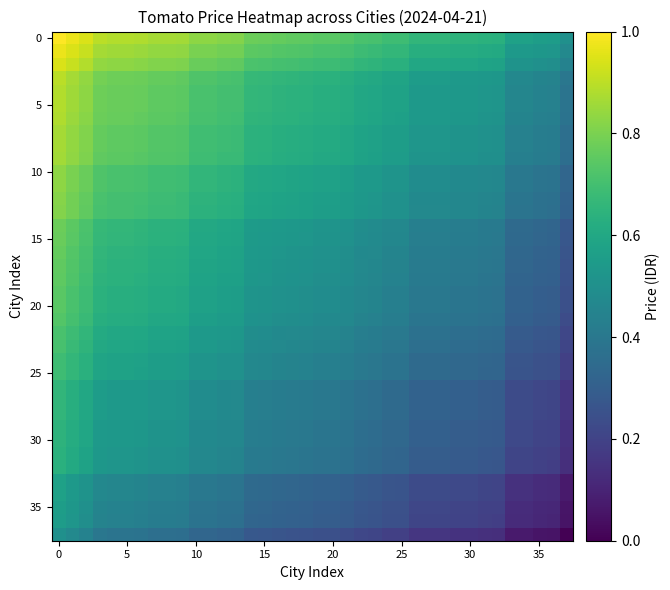

At how many categories does at least one series exceed 0?

38